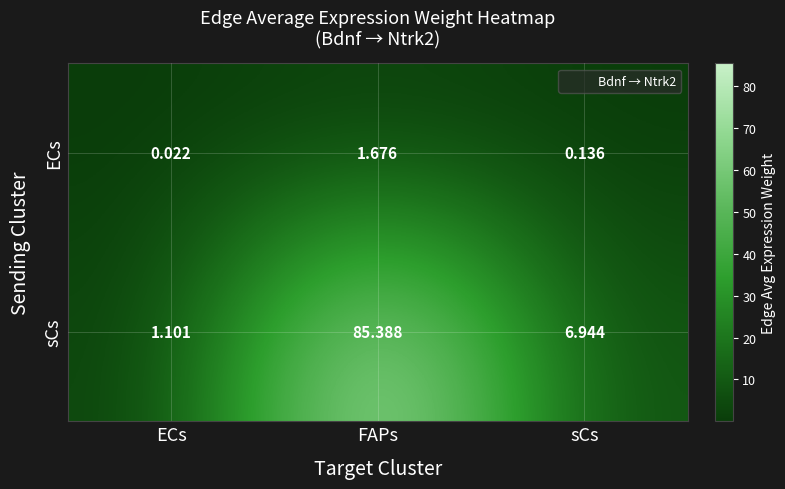

At which category is the sum across all series the highest?

FAPs